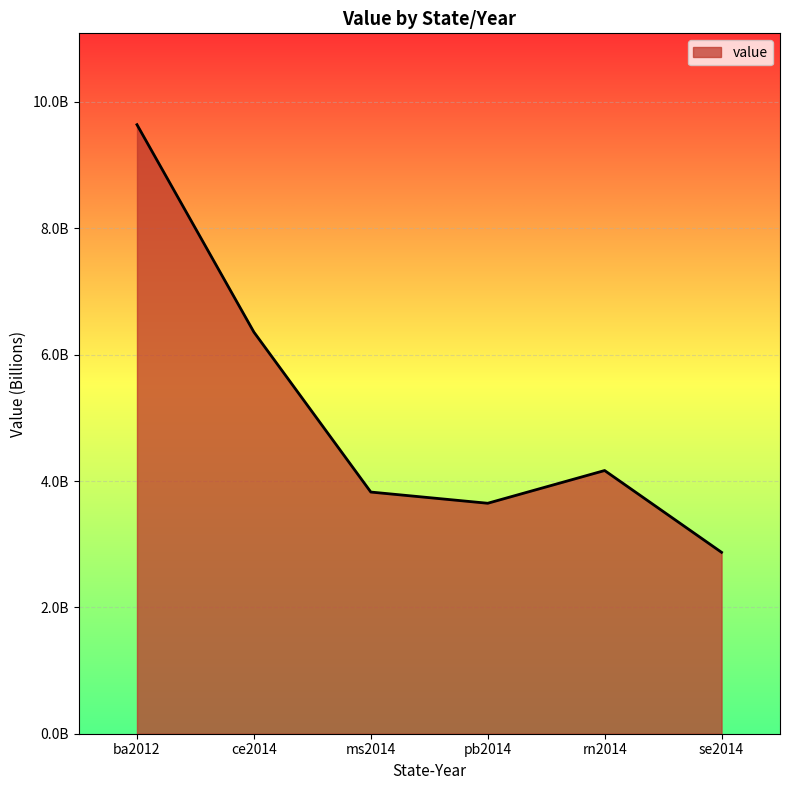

Between ba2012 and pb2014, which is larger?

ba2012